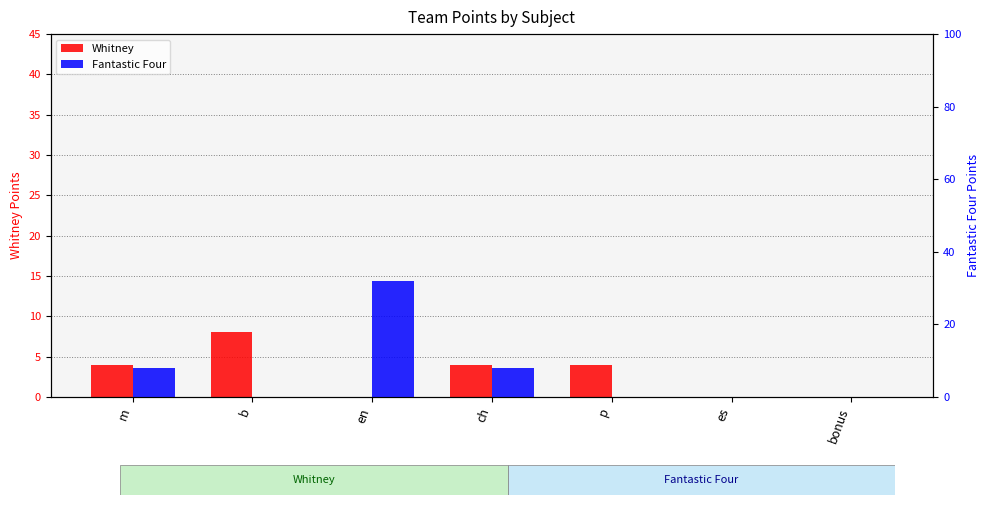

At which label does Whitney first exceed 4?

b